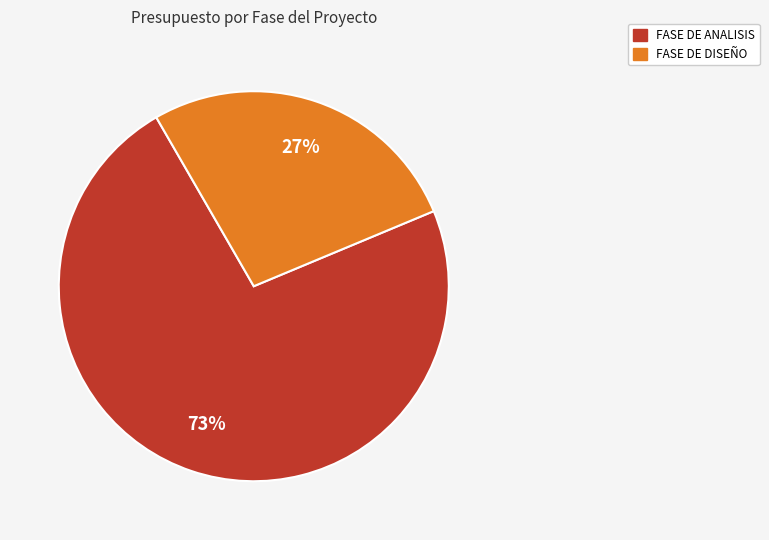

To the nearest percent, what is the difference between the largest and smallest slice percentages?

46%